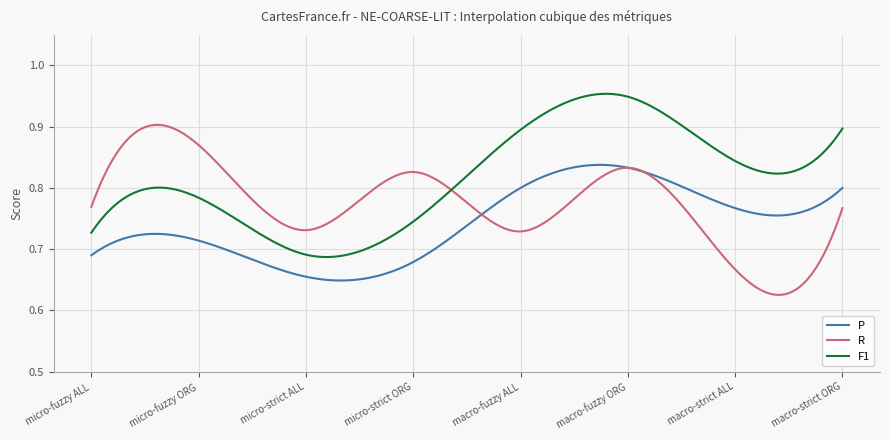

List the series in order of their overall mean, lowest first.

P, R, F1